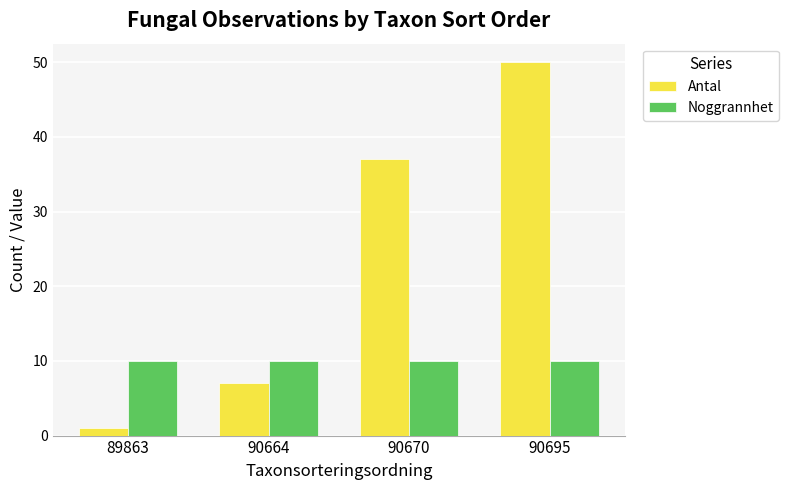

Rank the series at 90695 from highest to lowest value.

Antal, Noggrannhet